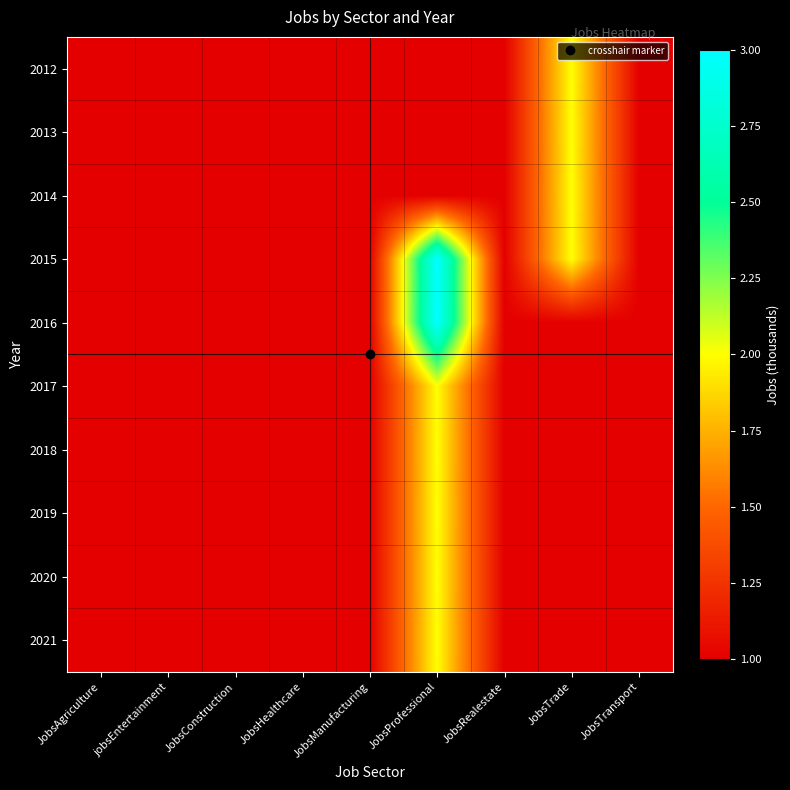

At which category is the sum across all series the highest?

JobsProfessional